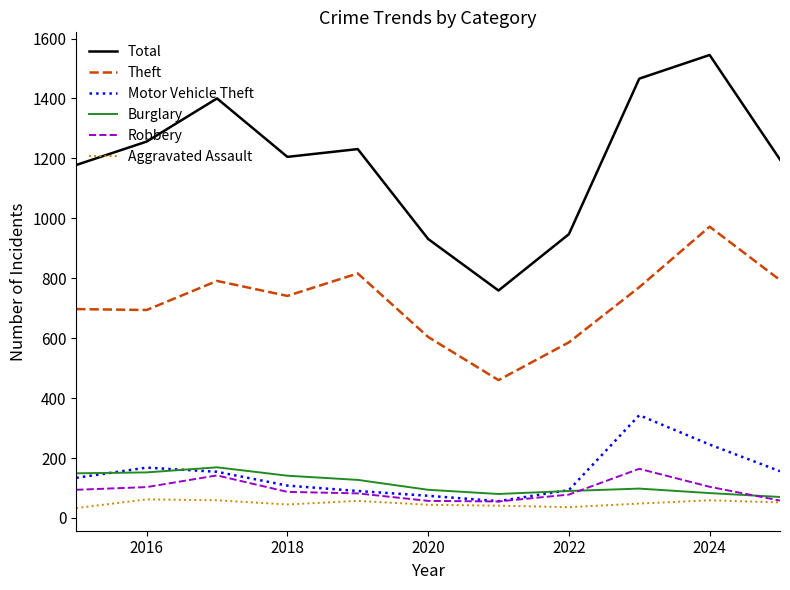

What is the maximum value shown in the chart?

1545